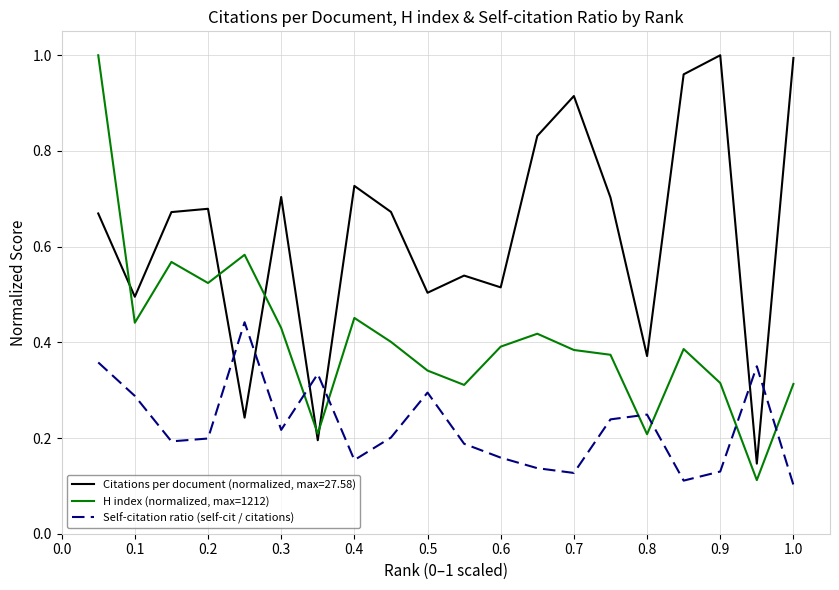

At how many categories does at least one series exceed 0?

20